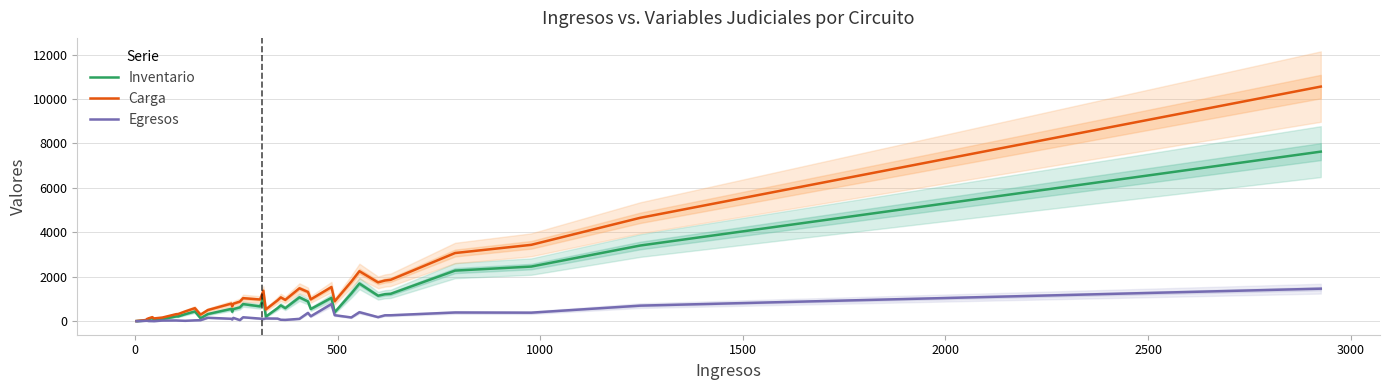

What is the highest value of the Inventario series?

7632